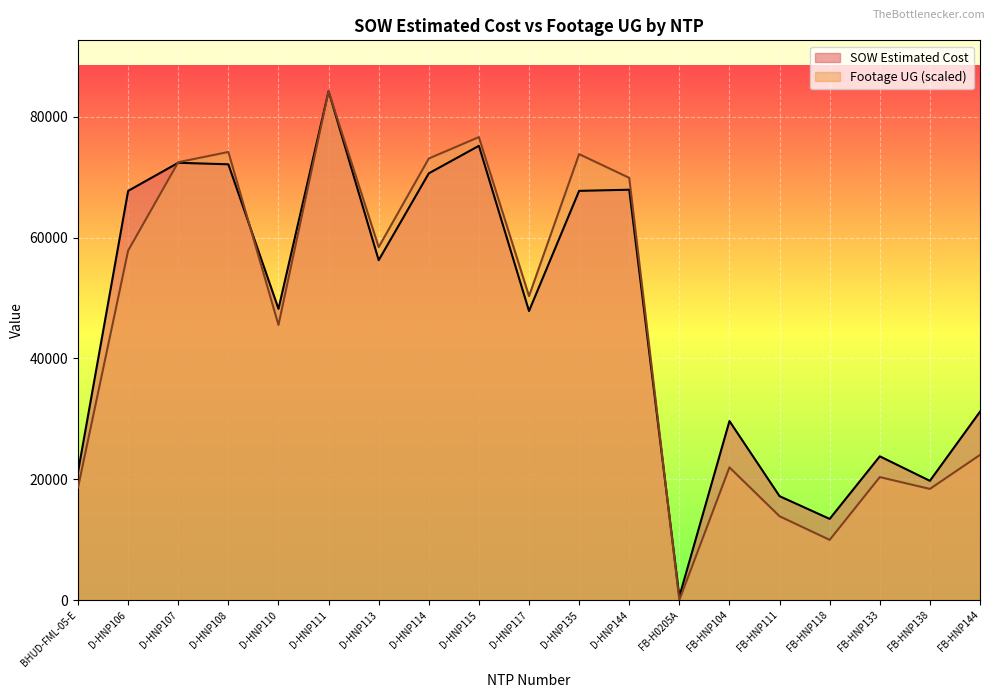

What position from the right is D-HNP113?

13